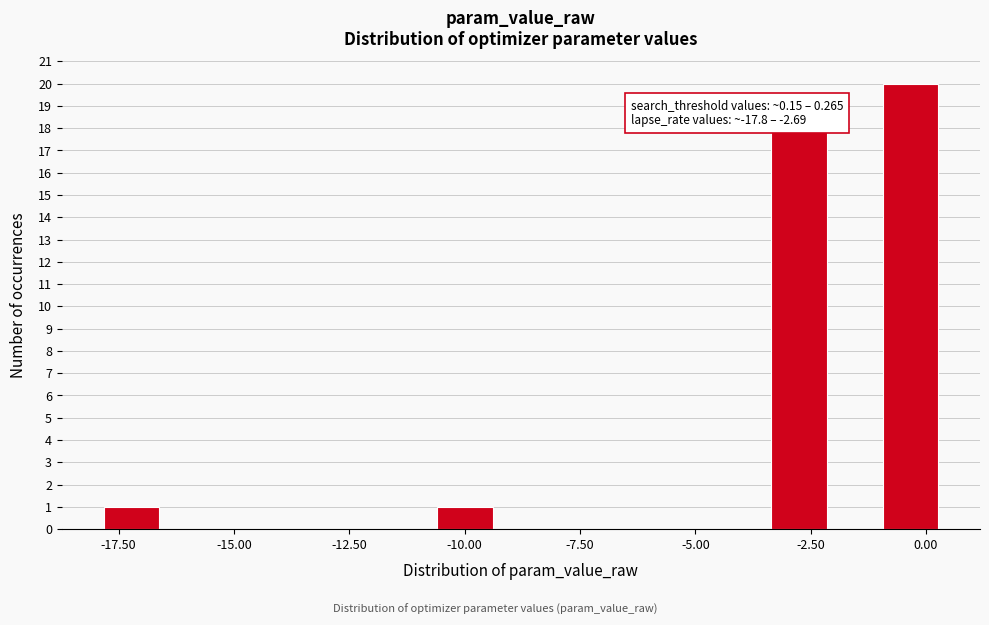

Around what value on the x-axis is the tallest bar? Give the approximate position of its centre, as read against the axis.

-0.5